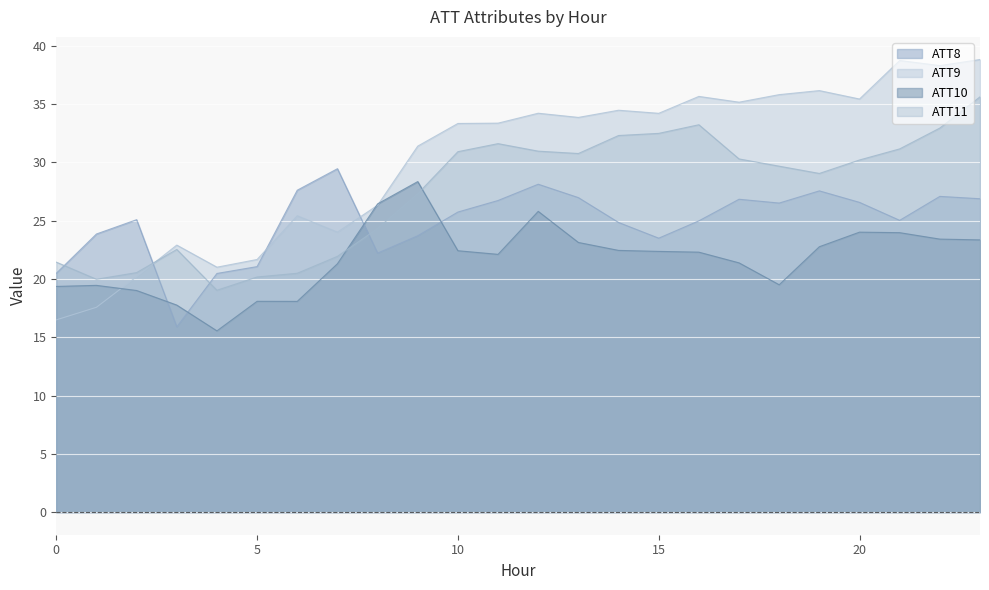

Reading right to left, extract all data points from this chart.

ATT8: 23=26.9	22=27.1	21=25.0	20=26.6	19=27.6	18=26.5	17=26.8	16=25.0	15=23.5	14=24.8	13=27.0	12=28.1	11=26.7	10=25.7	9=23.7	8=22.2	7=29.5	6=27.6	5=21.1	4=20.5	3=15.9	2=25.1	1=23.9	0=20.5
ATT9: 23=38.8	22=38.3	21=38.7	20=35.4	19=36.2	18=35.8	17=35.2	16=35.7	15=34.2	14=34.5	13=33.9	12=34.2	11=33.4	10=33.3	9=31.4	8=26.3	7=24.0	6=25.4	5=21.7	4=21.0	3=22.9	2=20.2	1=17.6	0=16.5
ATT10: 23=23.3	22=23.4	21=24.0	20=24.0	19=22.8	18=19.5	17=21.4	16=22.3	15=22.4	14=22.4	13=23.1	12=25.8	11=22.1	10=22.4	9=28.3	8=26.4	7=21.3	6=18.1	5=18.1	4=15.5	3=17.8	2=19.0	1=19.4	0=19.4
ATT11: 23=35.6	22=32.9	21=31.2	20=30.2	19=29.0	18=29.7	17=30.3	16=33.2	15=32.5	14=32.3	13=30.8	12=31.0	11=31.6	10=30.9	9=27.3	8=24.3	7=21.9	6=20.5	5=20.2	4=19.0	3=22.5	2=20.5	1=20.0	0=21.4